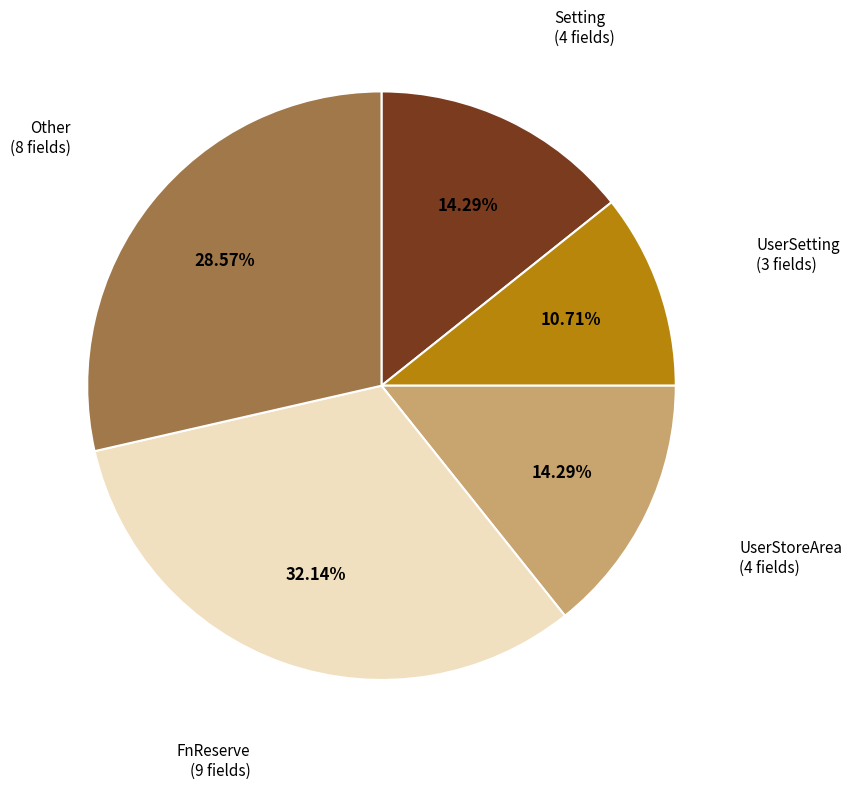

Does any single category account for the majority?

No